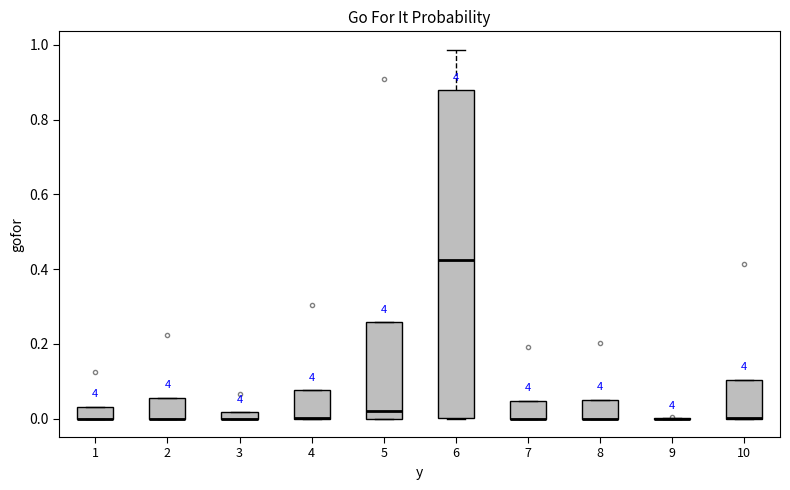

Where is the lower edge of the box at x = 10 on the y-axis? The values are not printed on the chart, so give them approximately, as read against the axis.

0.00